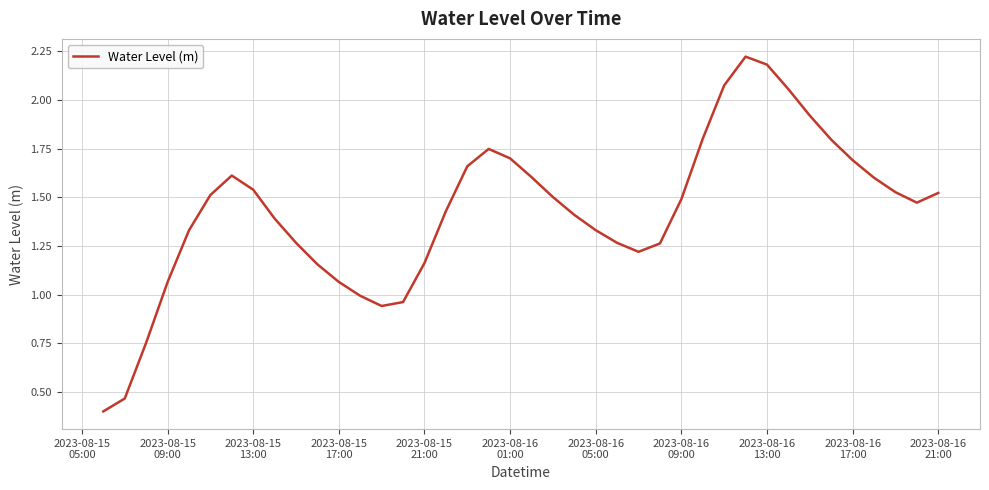

What is the minimum value shown in the chart?

0.4